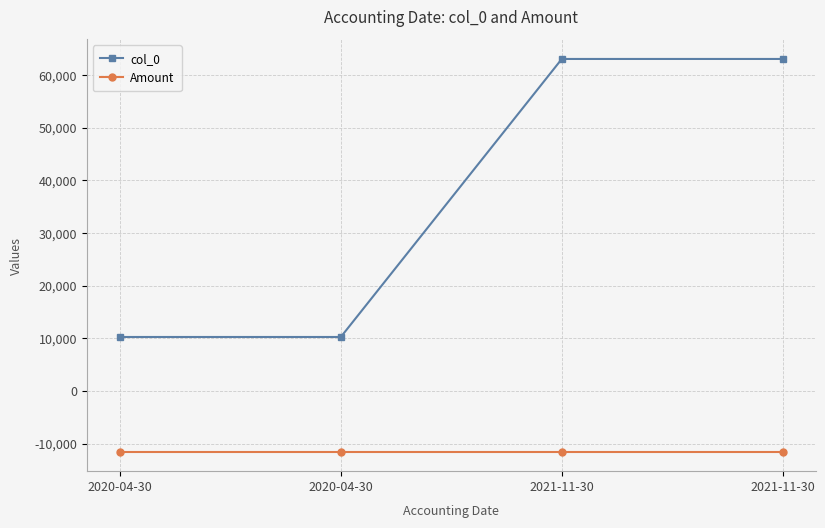

What is the difference between the highest and lowest values at 2021-11-30?

74479.8